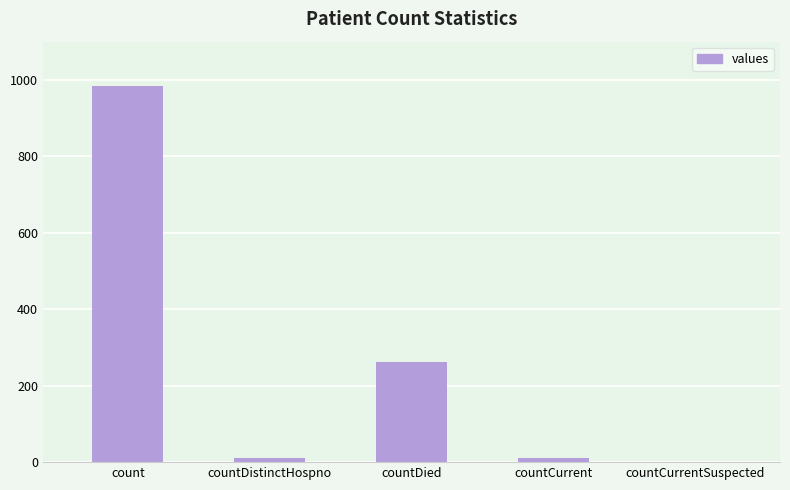

Between countDied and count, which is larger?

count